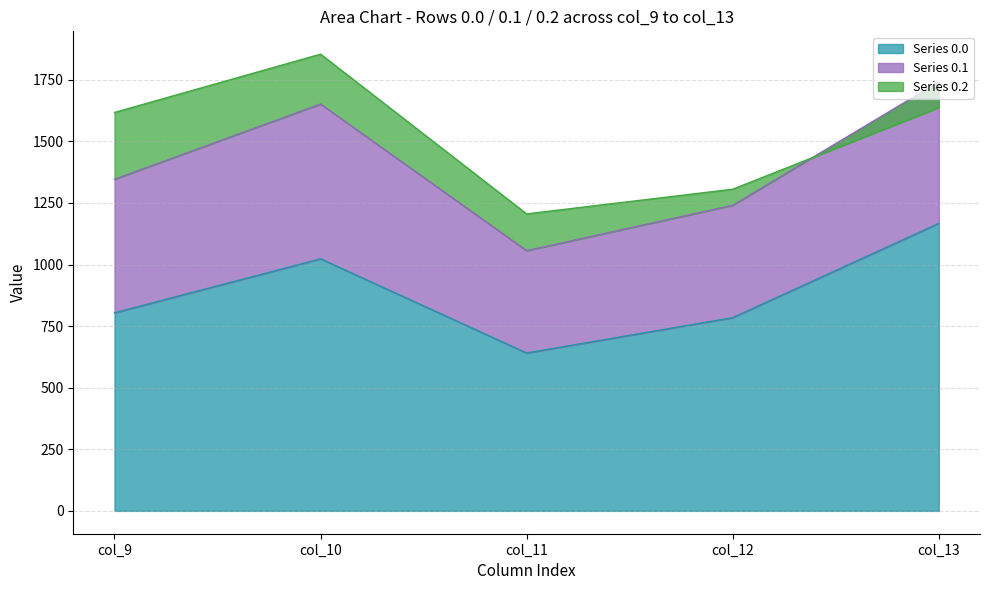

The value of Series 0.0 at col_10 is 1023.2. True or false?

True